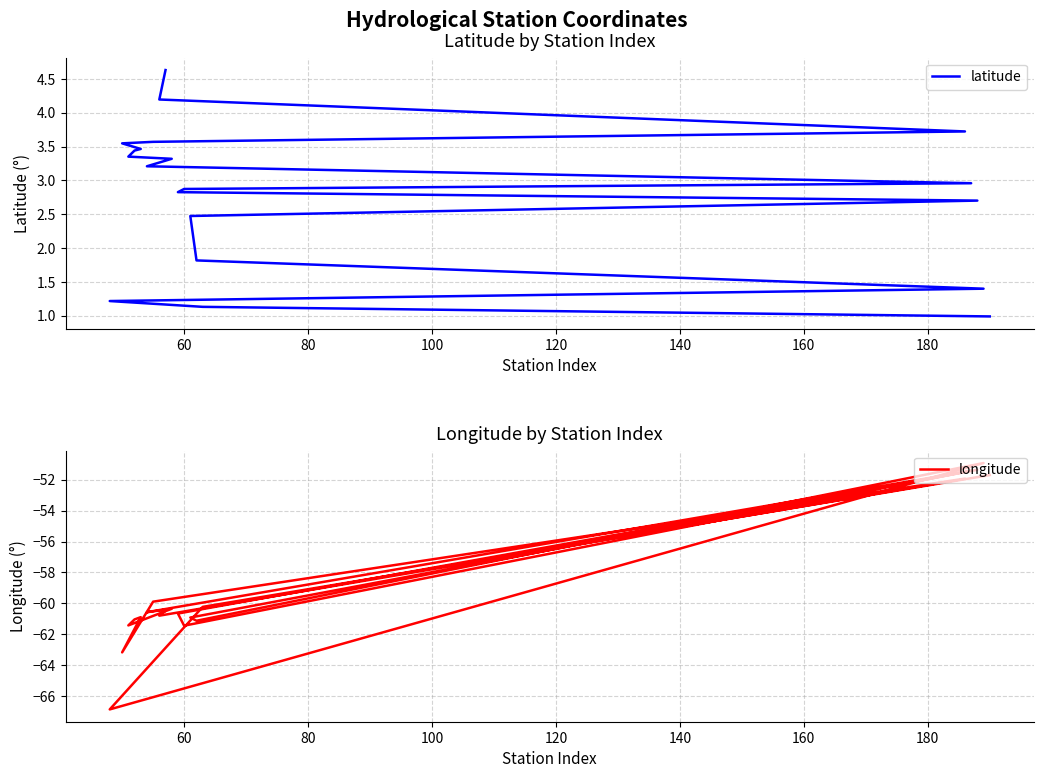

Which series has the largest total across all categories?

latitude